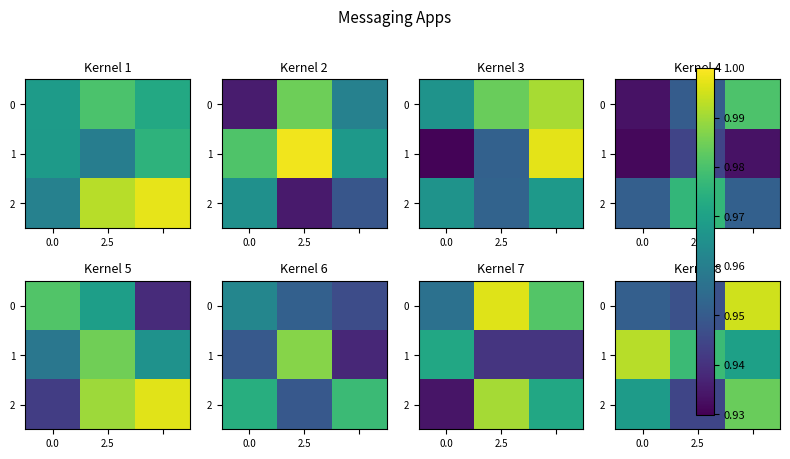

The value of row_2 at 0.0 is 0.4. True or false?

False